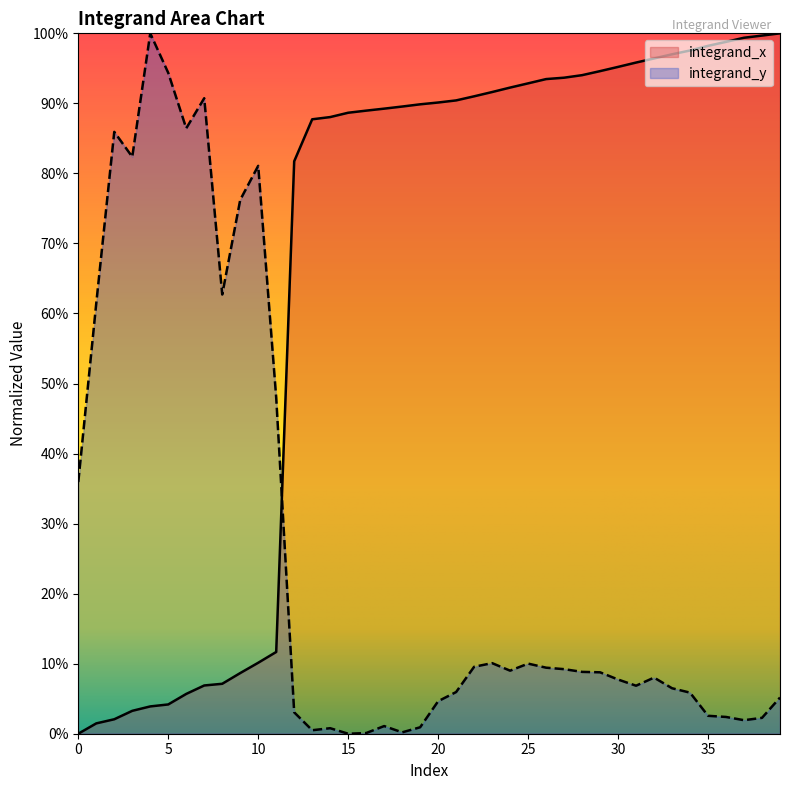

What is the total value across all series at 18?

0.9